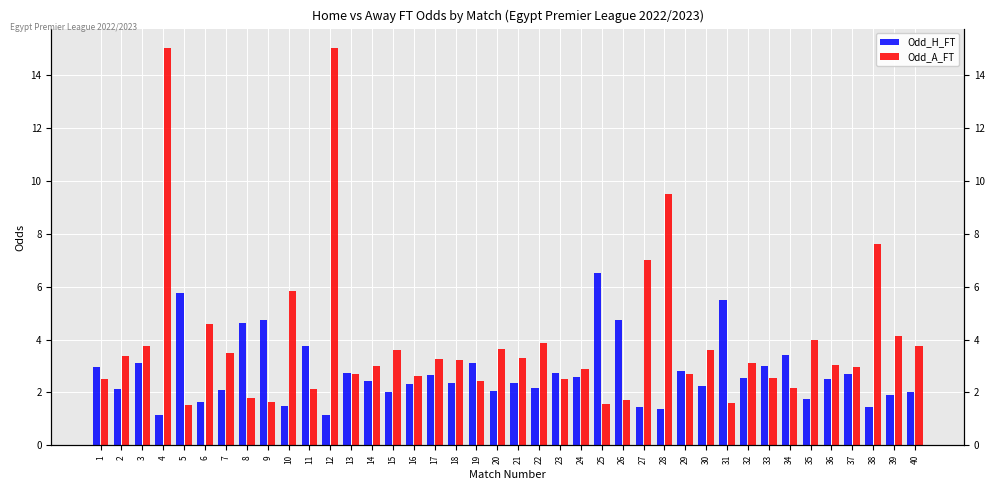

List the series in order of their peak value, lowest first.

Odd_H_FT, Odd_A_FT